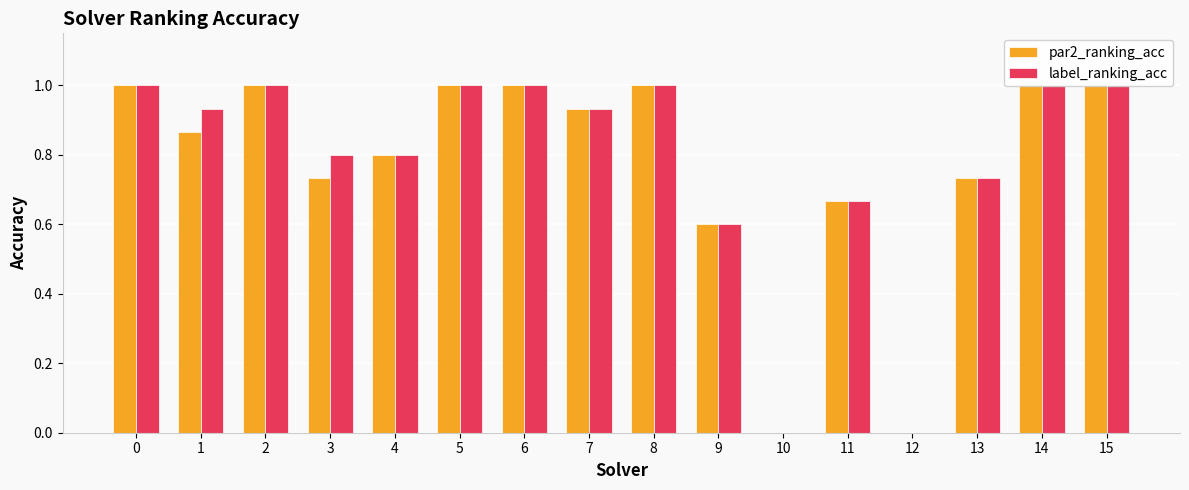

Rank the categories by label_ranking_acc value from lowest to highest.

10, 12, 9, 11, 13, 3, 4, 1, 7, 0, 2, 5, 6, 8, 14, 15